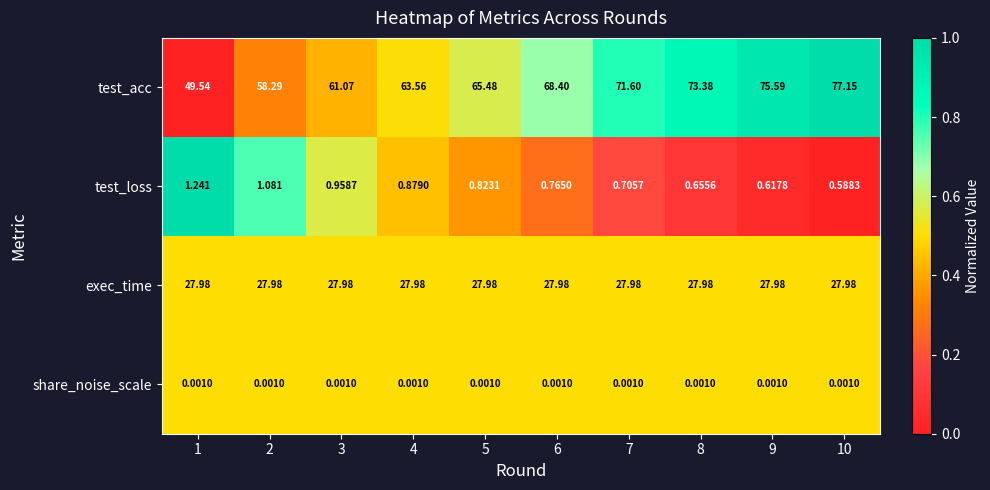

How many categories are shown in the chart?

10